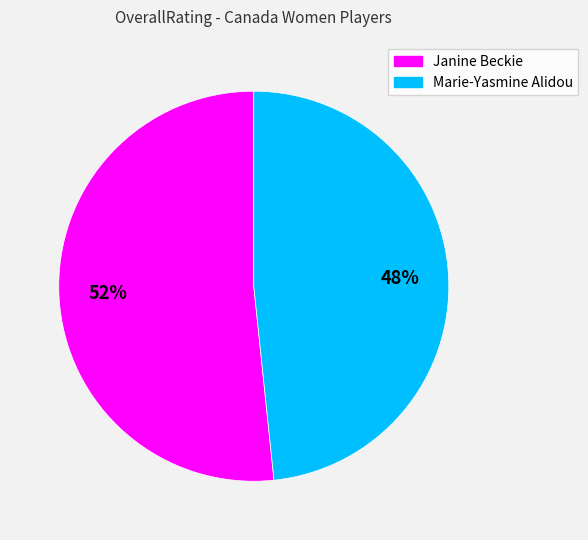

Do Janine Beckie and Marie-Yasmine Alidou together represent more than half of the pie?

Yes